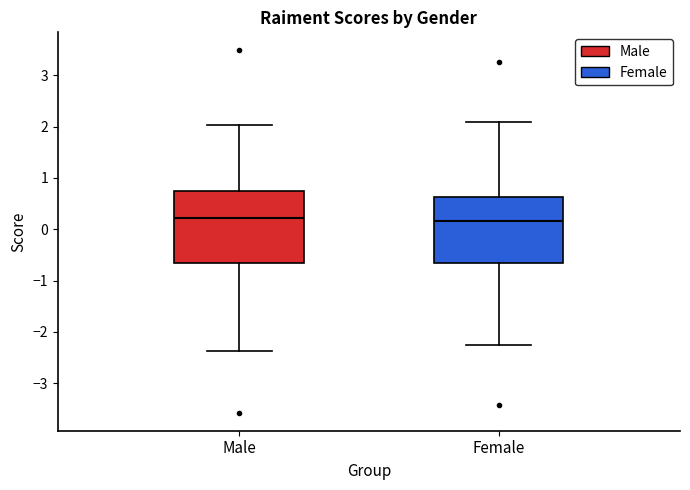

Where is the upper edge of the box for Female on the y-axis? The values are not printed on the chart, so give them approximately, as read against the axis.

0.6